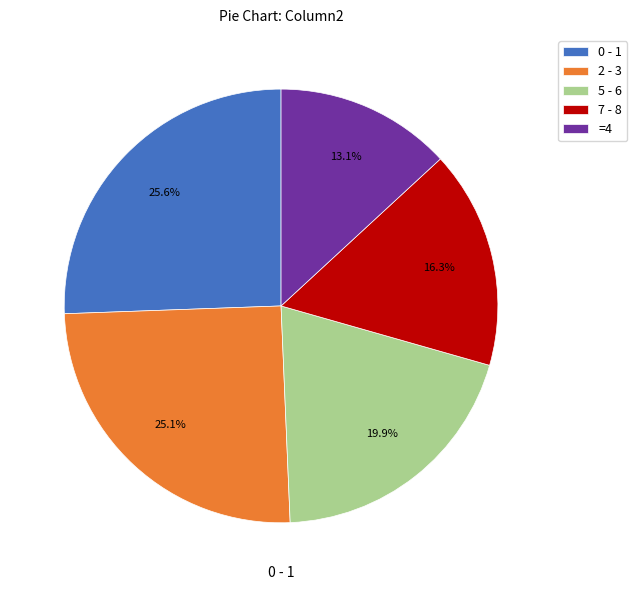

Which category has the smallest portion of the pie?

=4